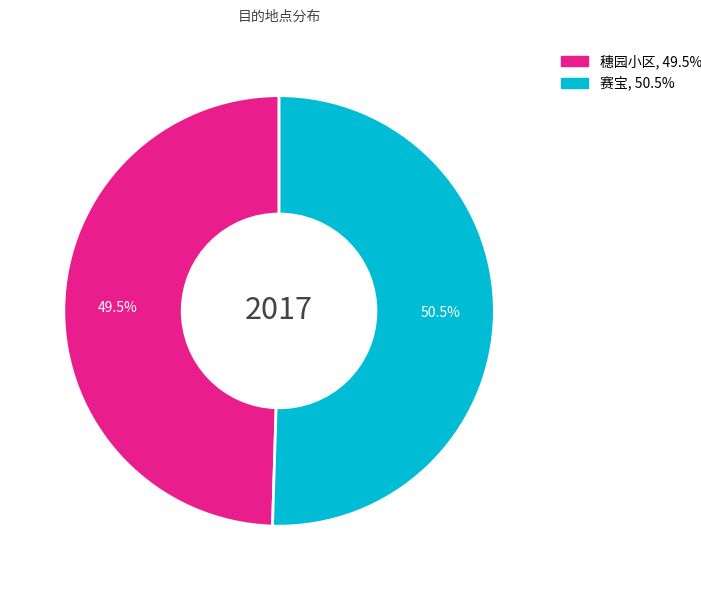

Which category has the biggest portion of the pie?

赛宝